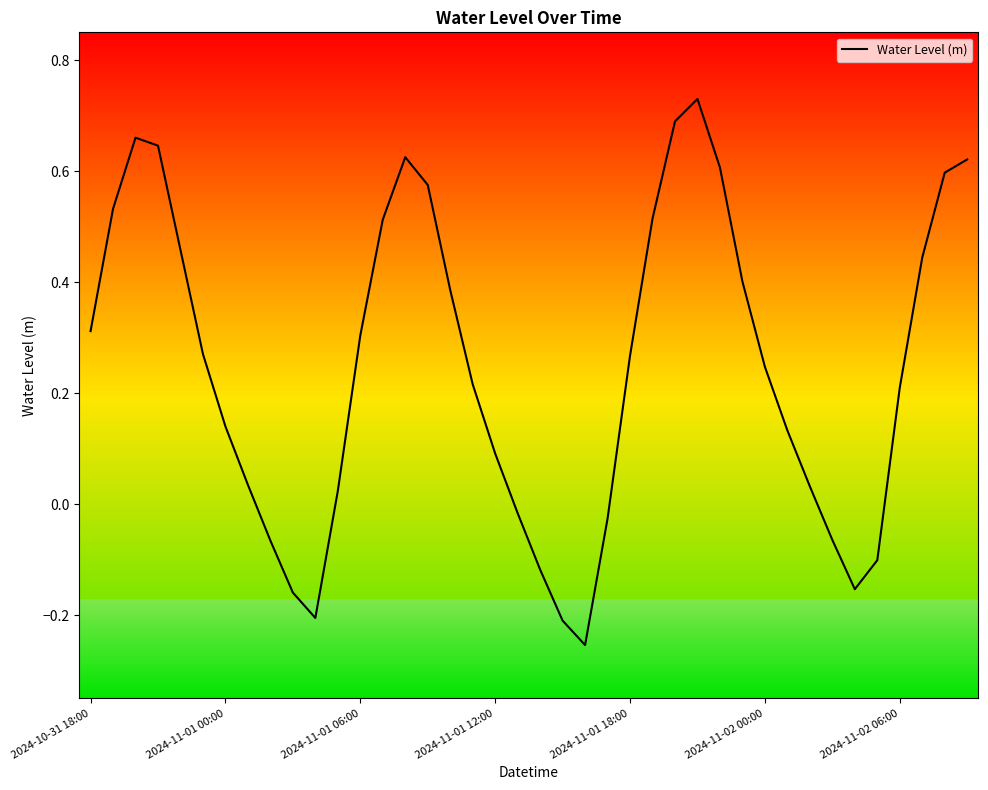

What is the difference between the maximum and minimum values?

1.0